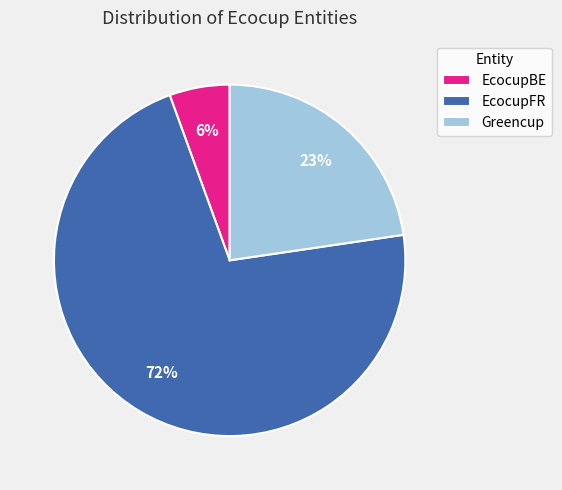

What is the smallest slice in the pie chart?

EcocupBE